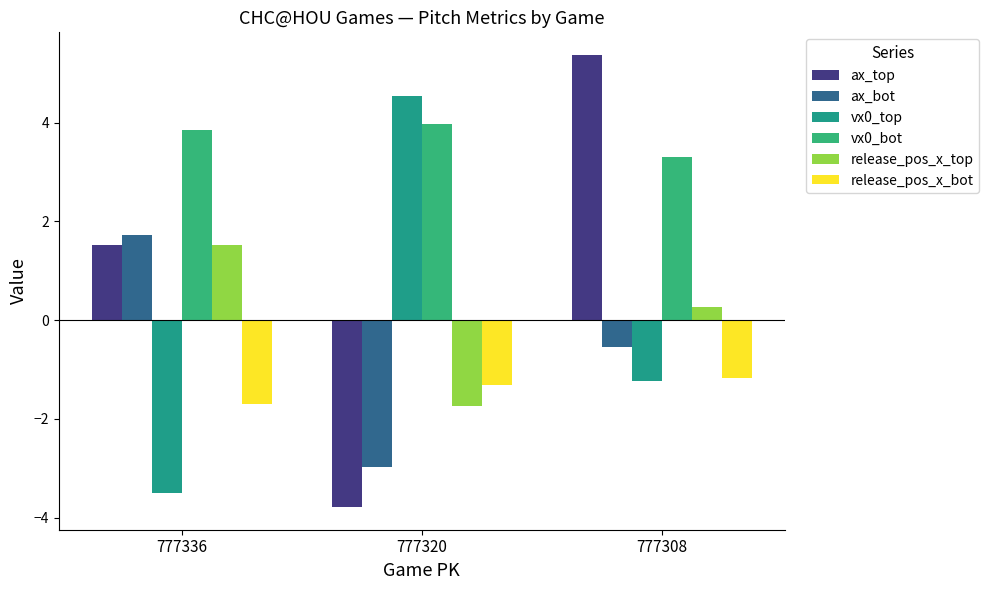

What is the difference between the maximum and minimum values in the vx0_top series?

8.0